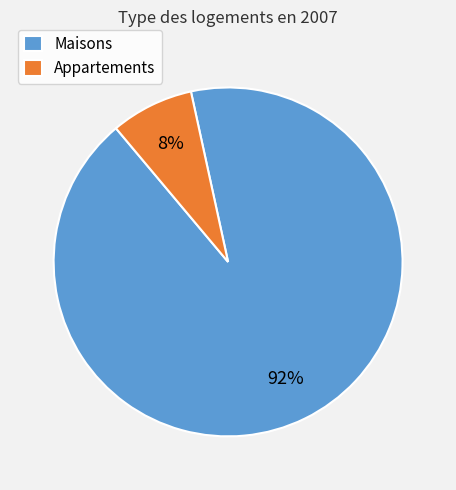

Rank the categories by value from highest to lowest.

Maisons, Appartements